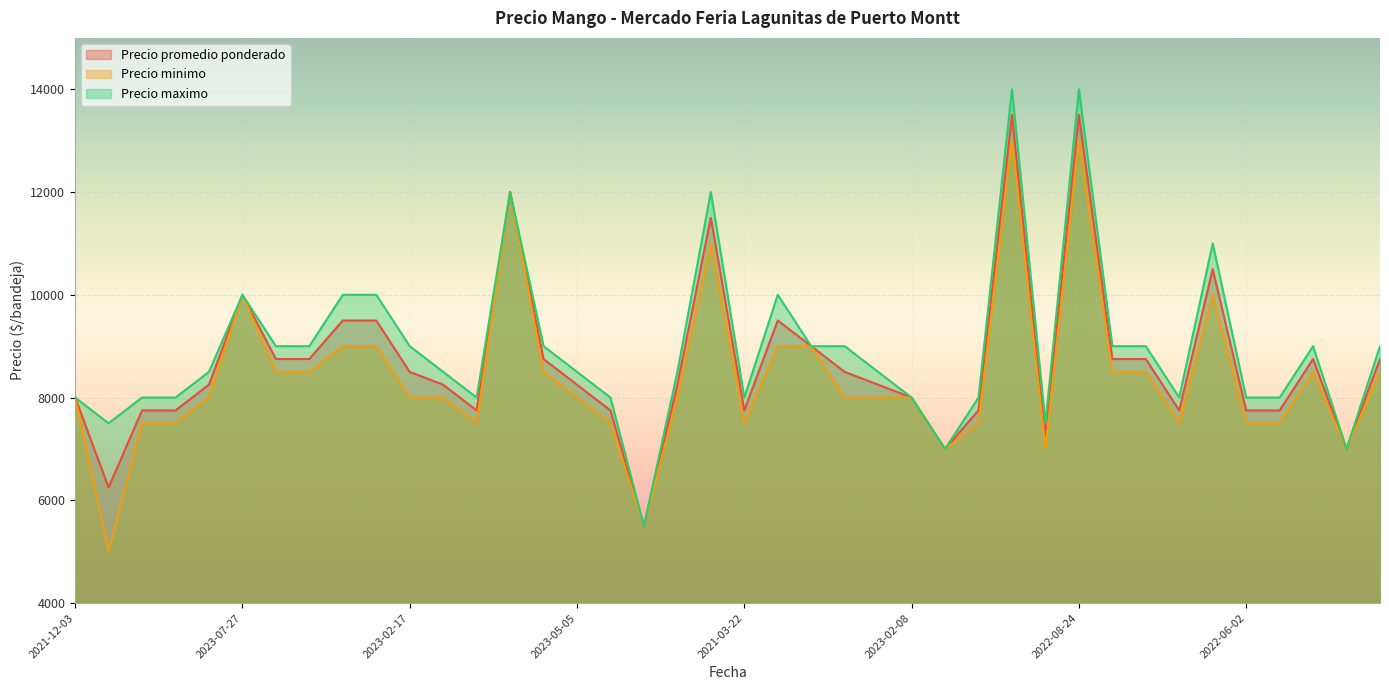

Where is the first local maximum for Precio maximo?

2023-07-27